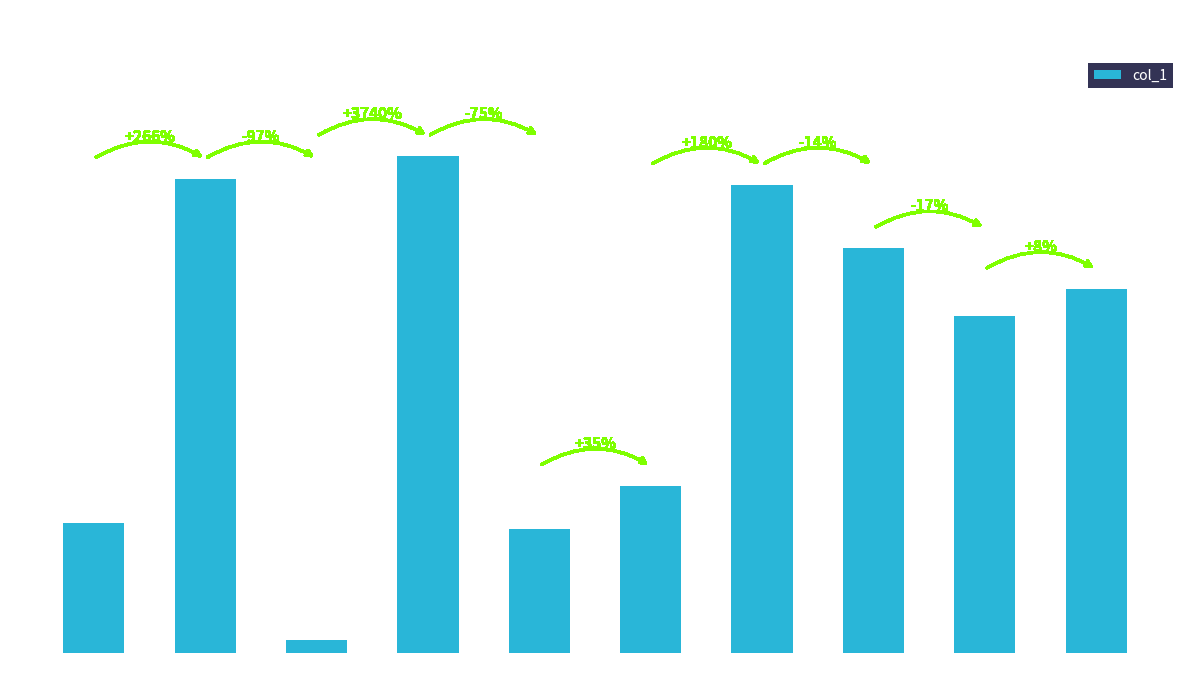

Which has a higher value, eeji or eejd?

eejd